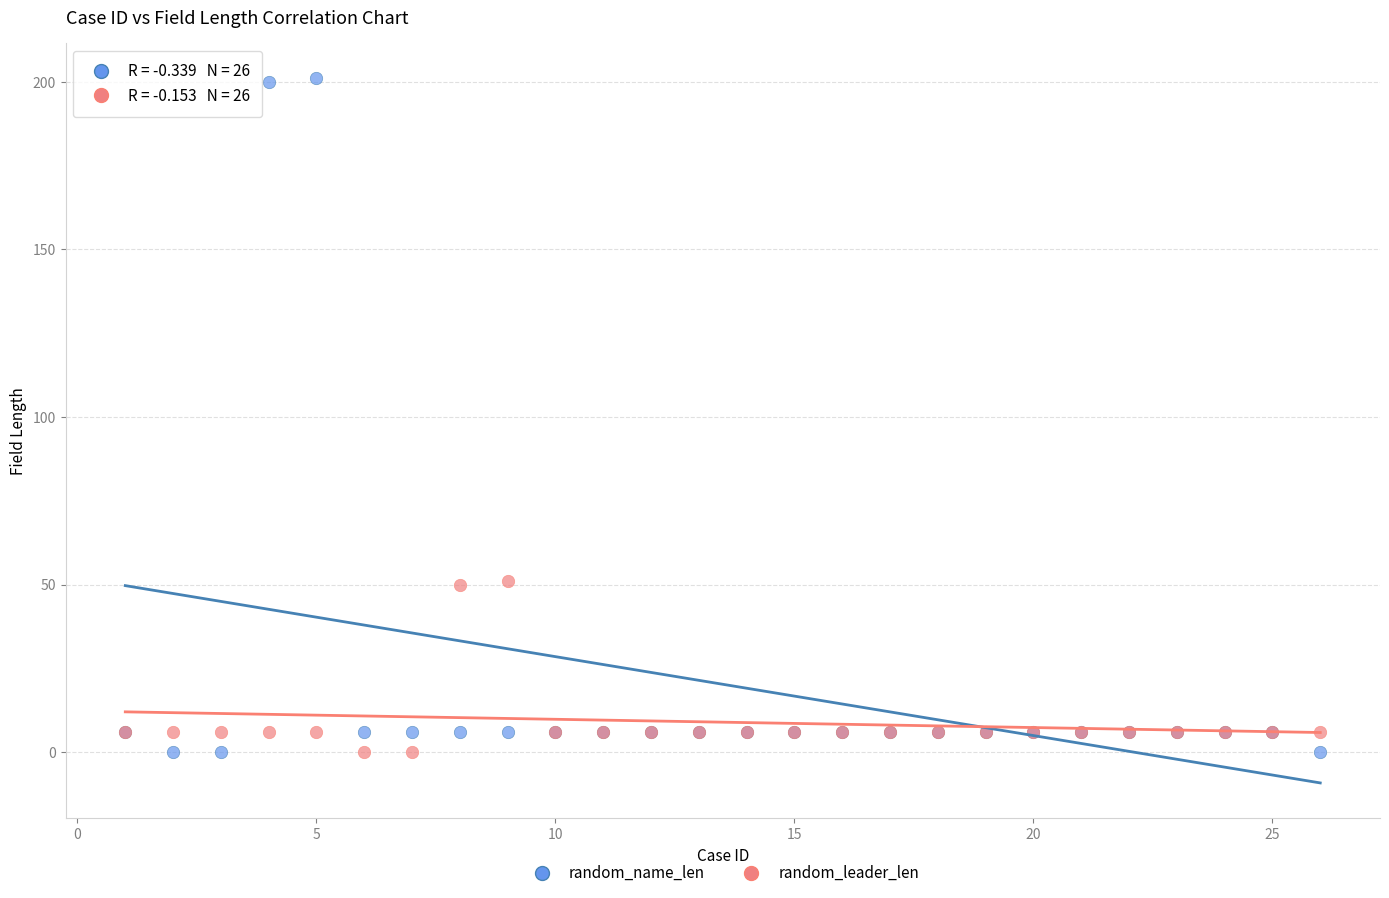

Which series has the widest spread of Y values?

random_name_len